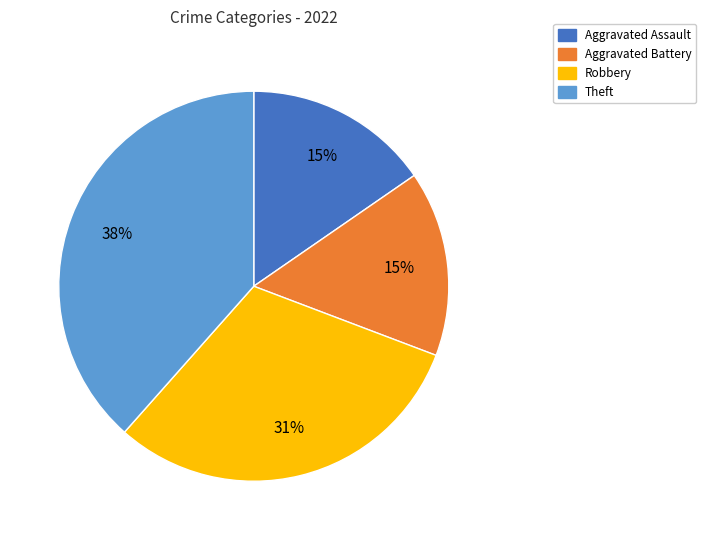

Which slice is the largest?

Theft